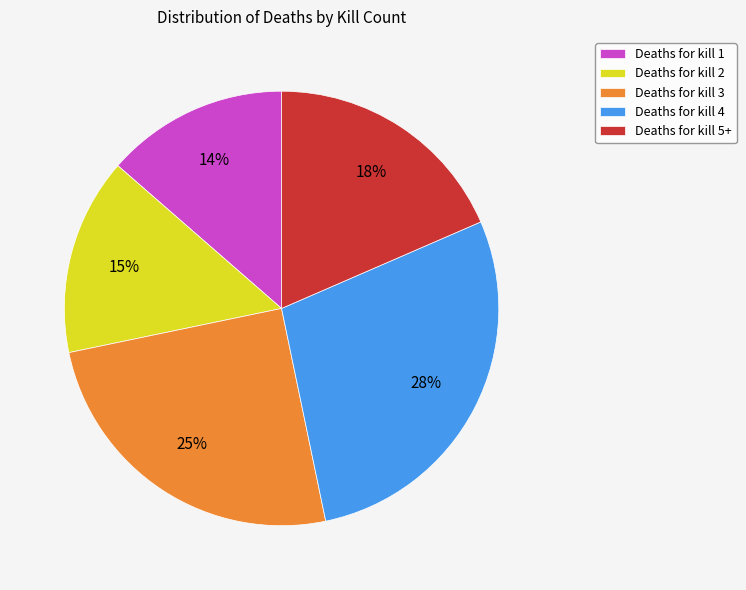

How many slices are in this pie chart?

5